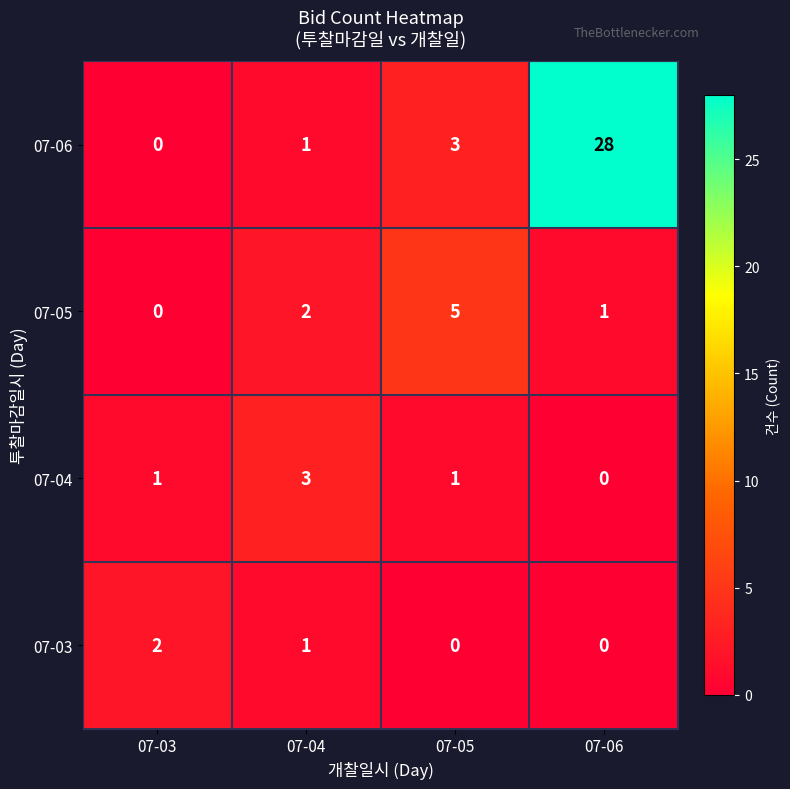

How many distinct data groups are displayed?

4